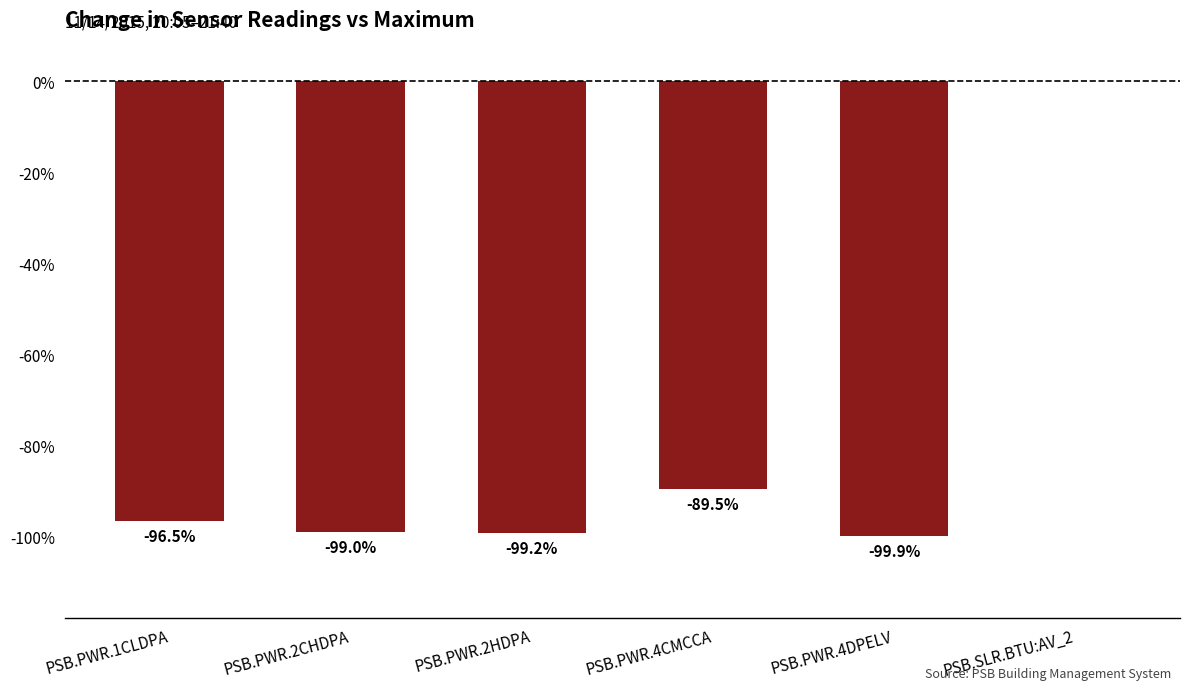

Does the chart contain stacked bars?

No